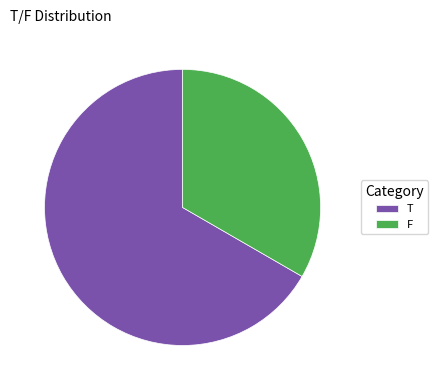

What is the ratio of the value at F to the value at T?

0.5